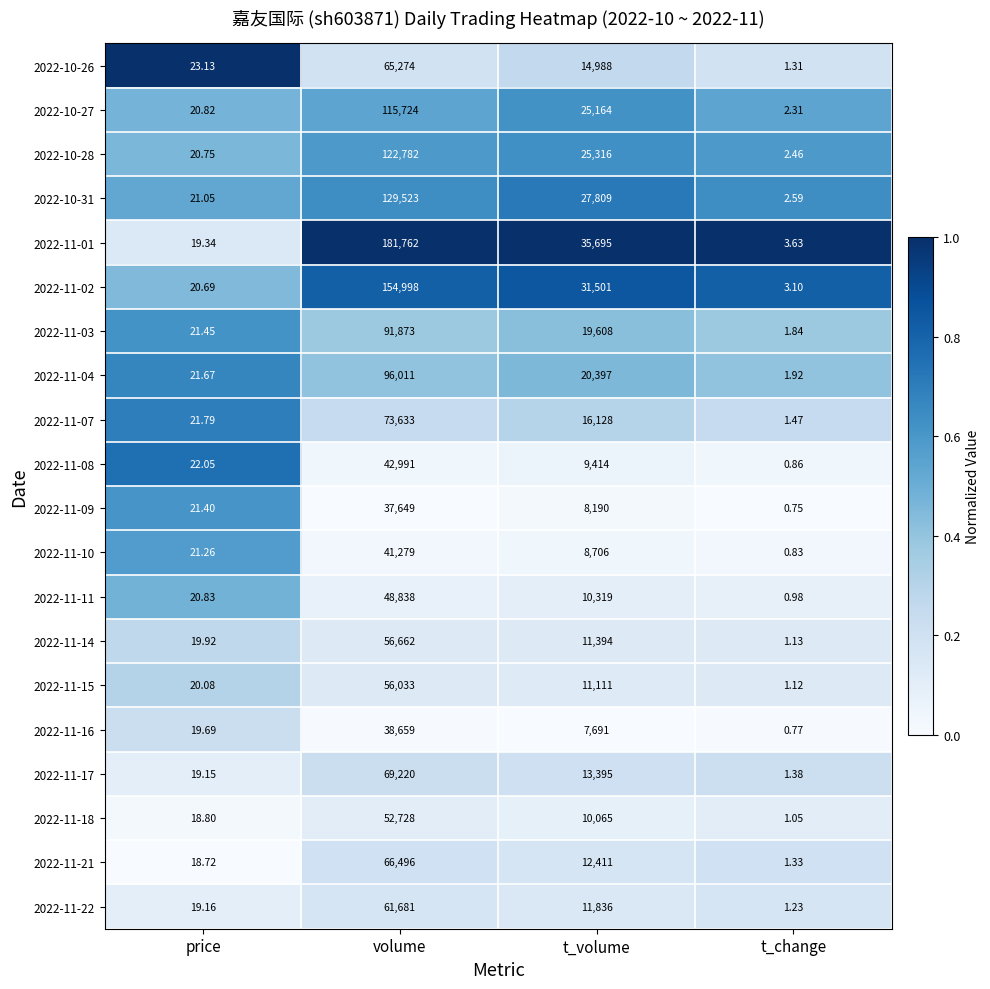

Which series has the widest spread of values?

2022-11-01